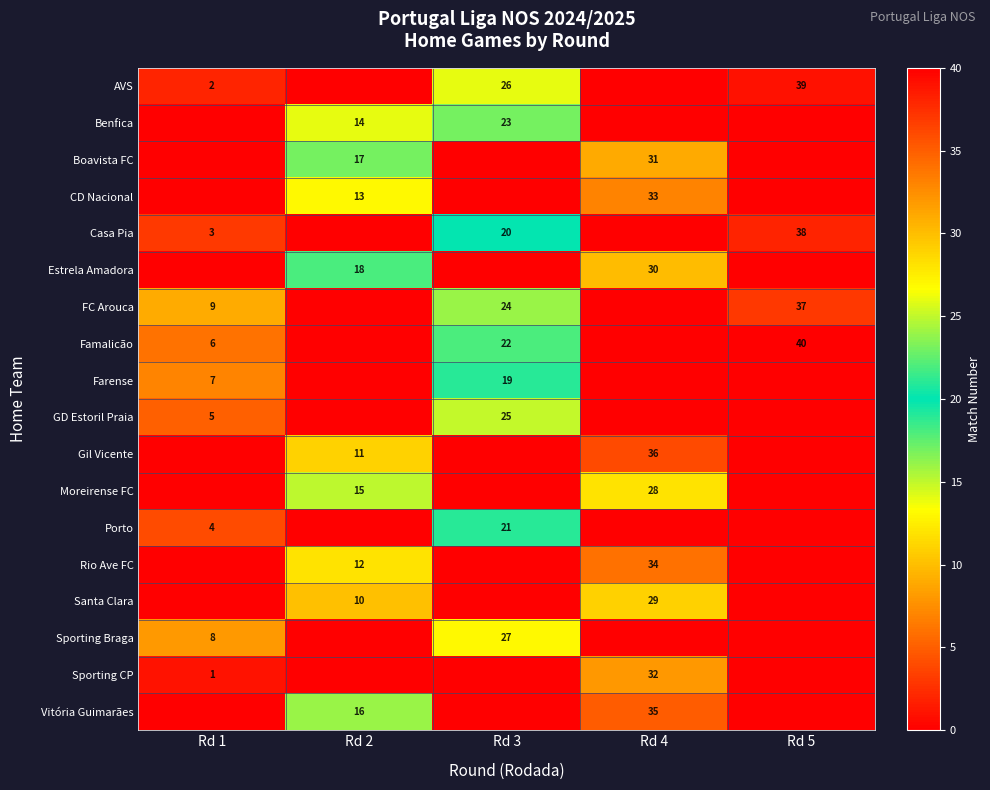

The value of row_5 at Rd 2 is 10. True or false?

False